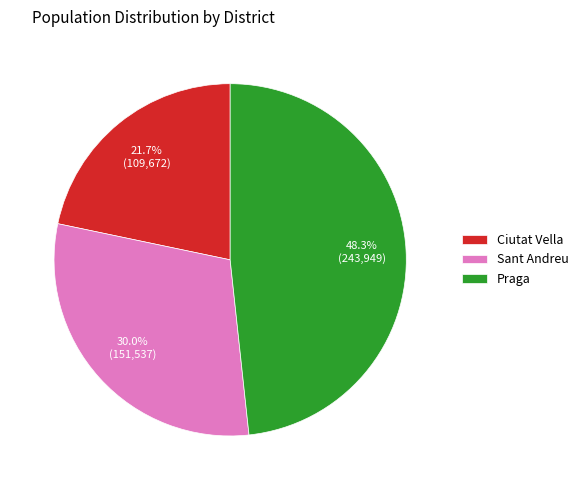

What percentage is the Ciutat Vella slice, to the nearest percent?

22%